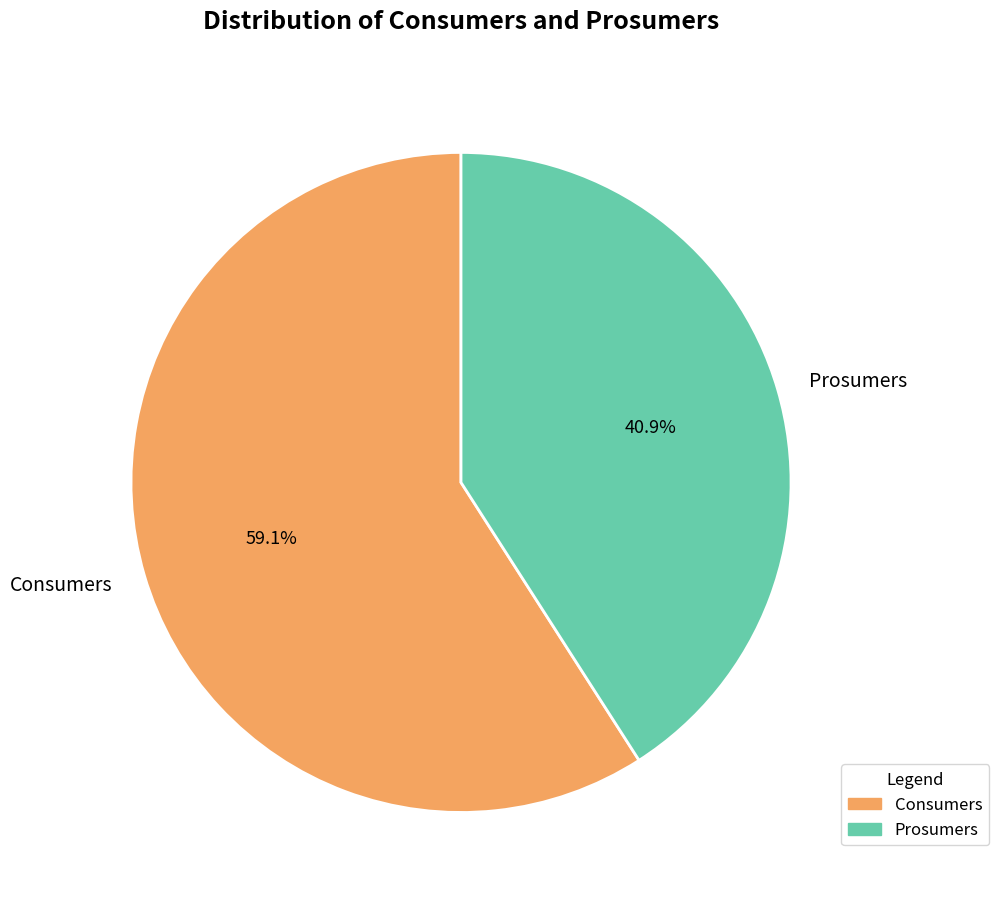

Rank the categories by value from highest to lowest.

Consumers, Prosumers